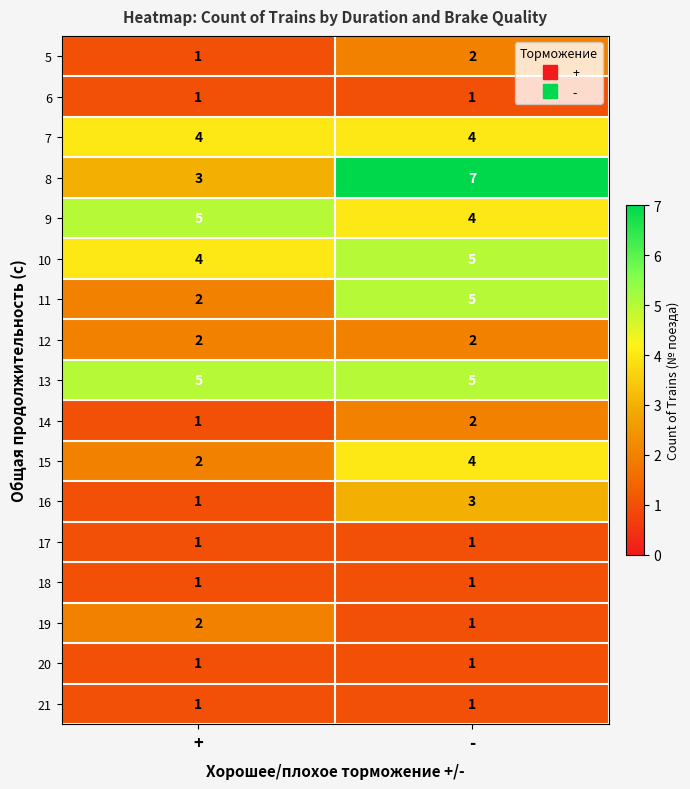

What is the difference between the highest and lowest values at -?

6